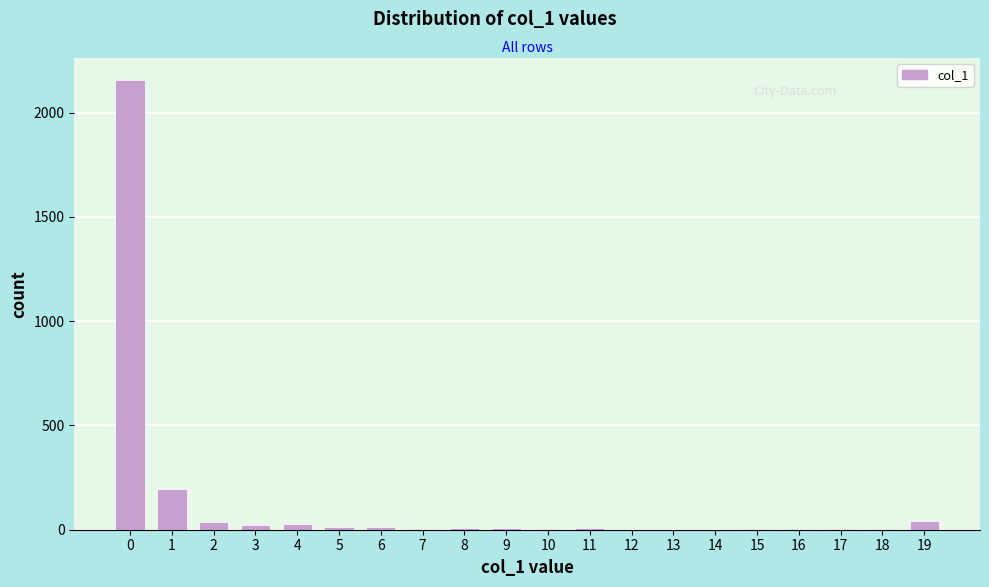

What is the maximum value shown in the chart?

2156